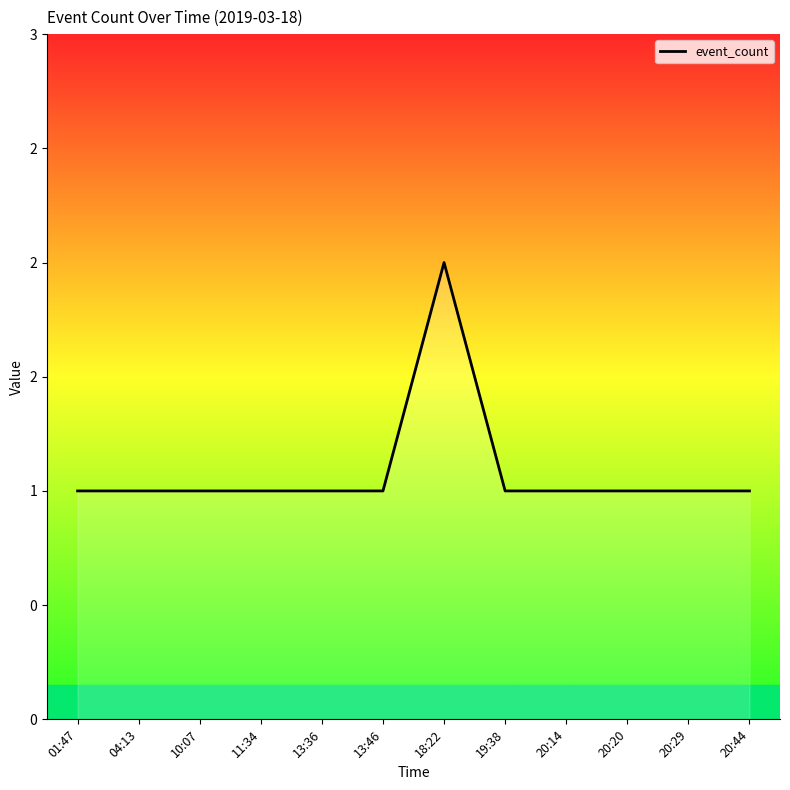

At which category does the chart reach its peak across all series?

18:22